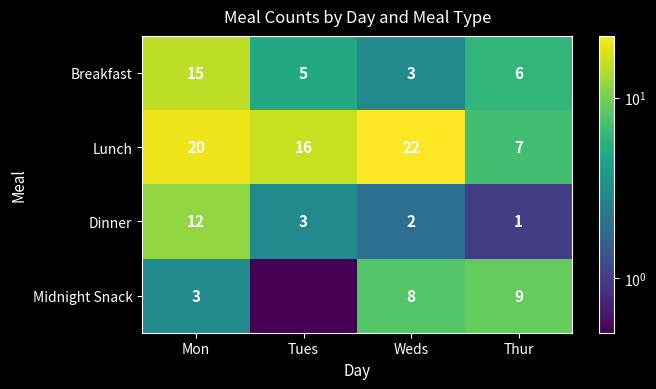

Is the value of Dinner at Mon greater than the value of Midnight Snack at Mon?

Yes